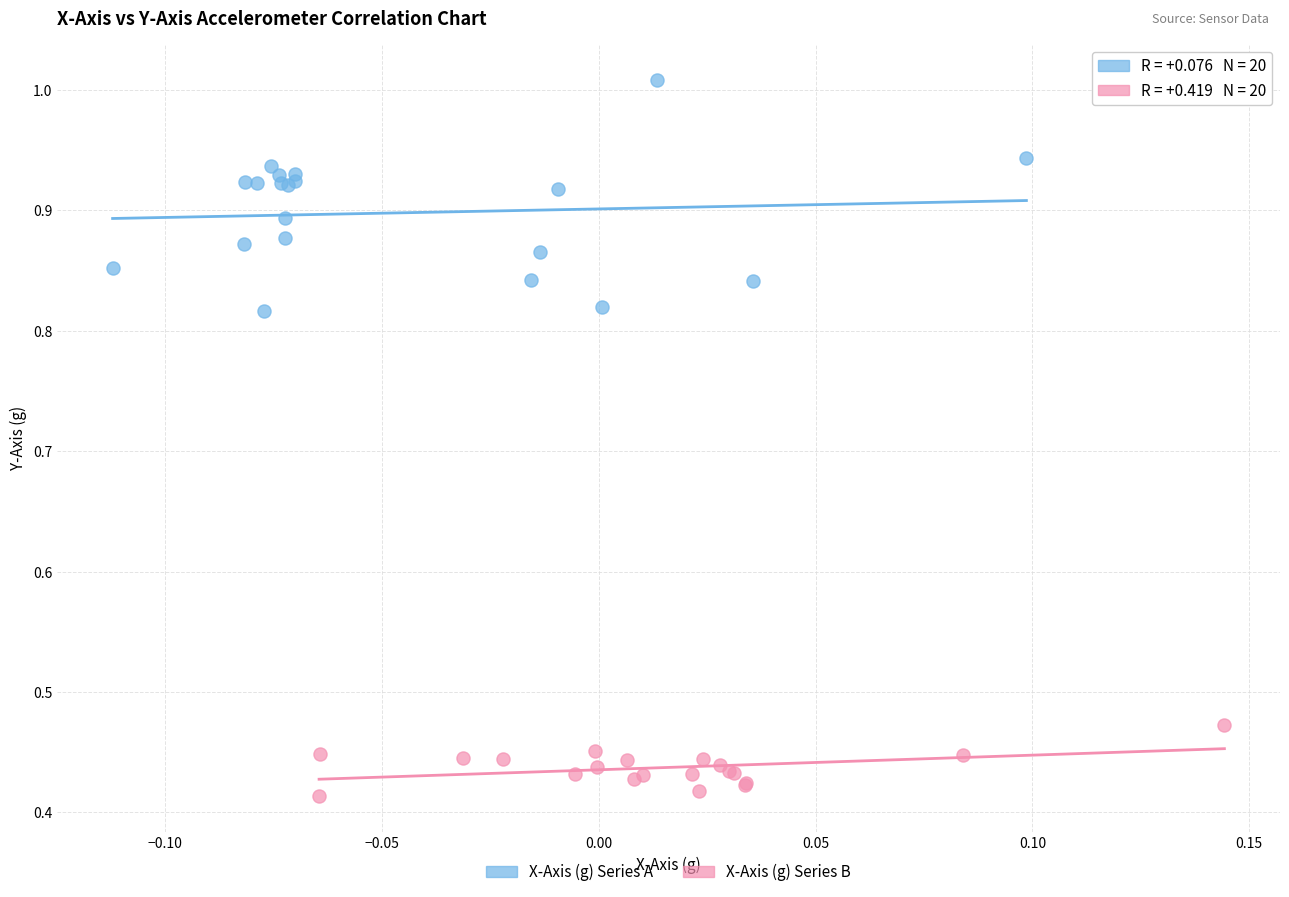

Which series contains the highest Y value?

X-Axis (g) Series A